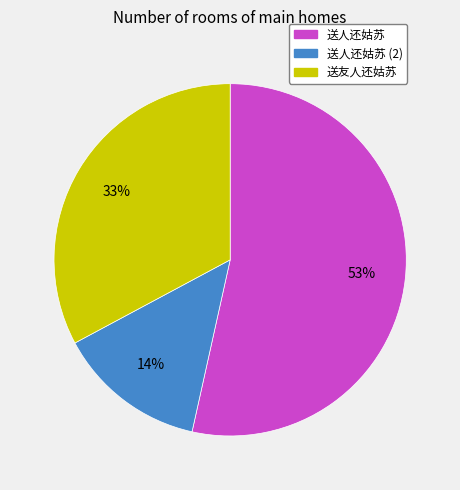

How many segments does this pie chart have?

3